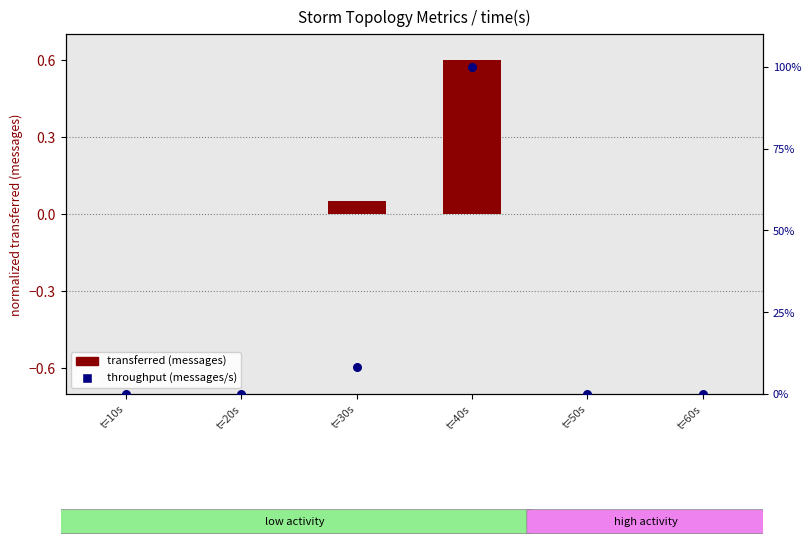

Which series has the largest Y range (max minus min)?

throughput (messages/s)